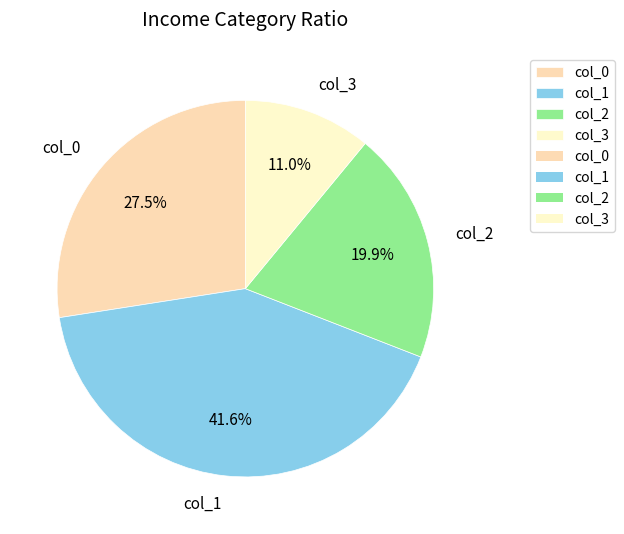

To the nearest percent, what portion does col_1 represent?

42%